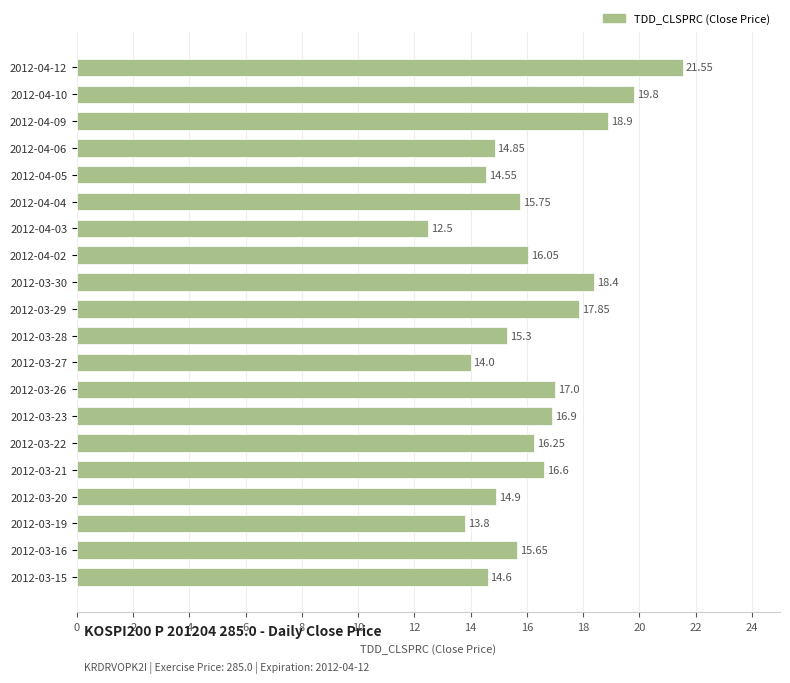

List the labels in order of value, smallest first.

2012-04-03, 2012-03-19, 2012-03-27, 2012-04-05, 2012-03-15, 2012-04-06, 2012-03-20, 2012-03-28, 2012-03-16, 2012-04-04, 2012-04-02, 2012-03-22, 2012-03-21, 2012-03-23, 2012-03-26, 2012-03-29, 2012-03-30, 2012-04-09, 2012-04-10, 2012-04-12